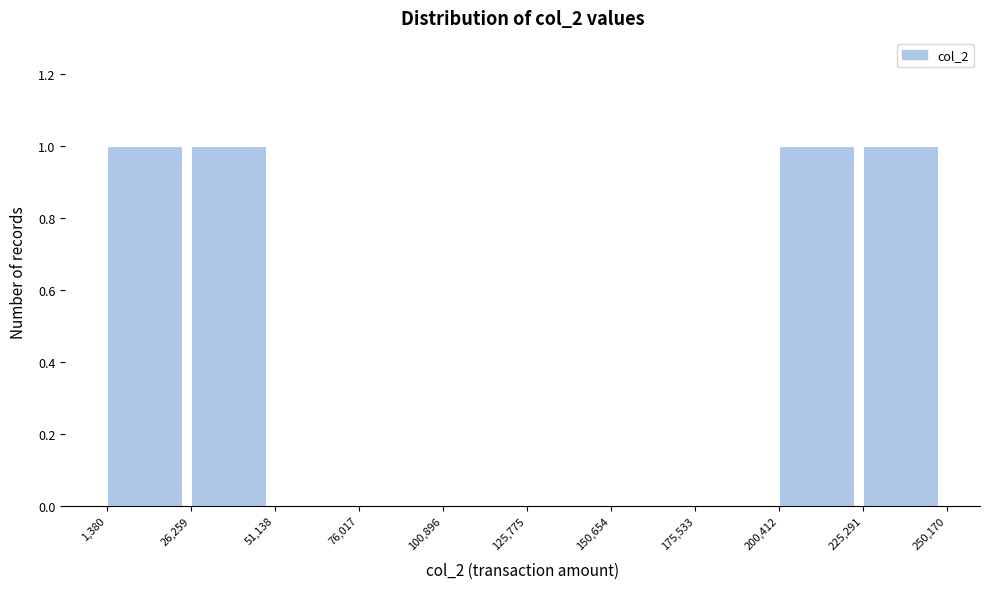

What is the height of the bar covering 200,412 to 225,291 on the x-axis? The values are not printed on the chart, so give them approximately, as read against the axis.

1